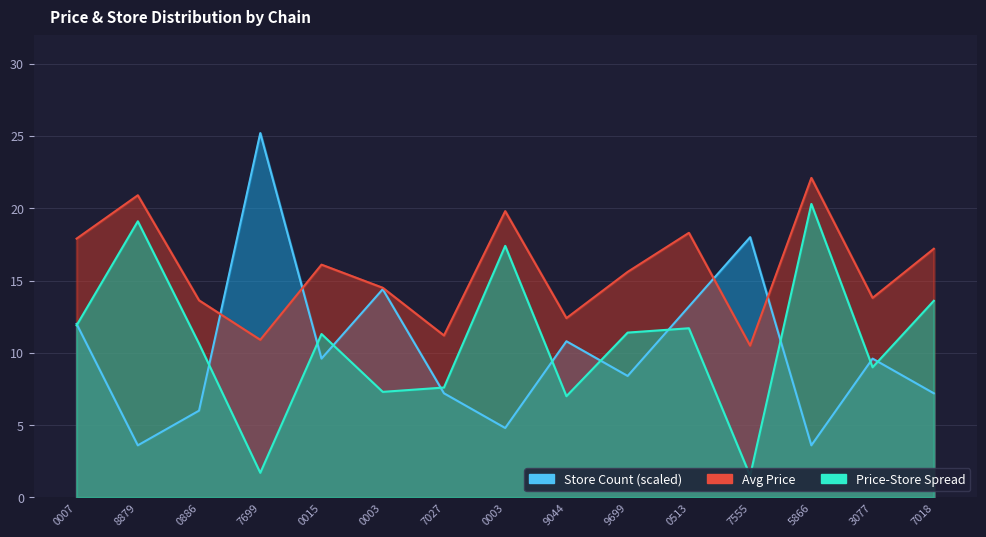

What is the label of the 11th point from the right?

0015